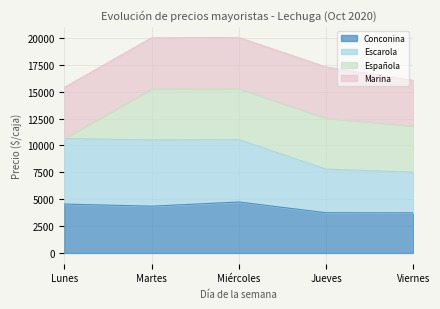

True or false: Conconina has a value of 2920 at Lunes.

False